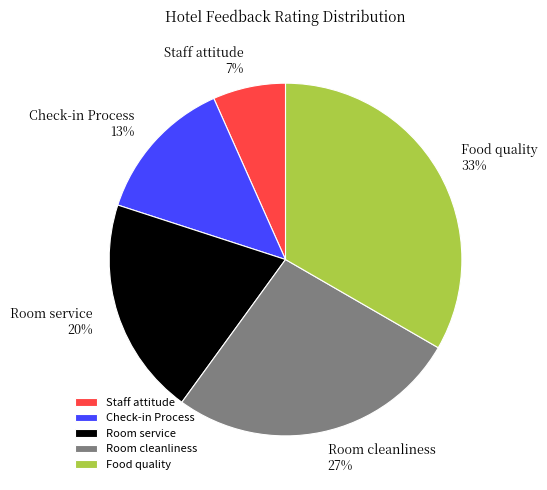

How many segments does this pie chart have?

5